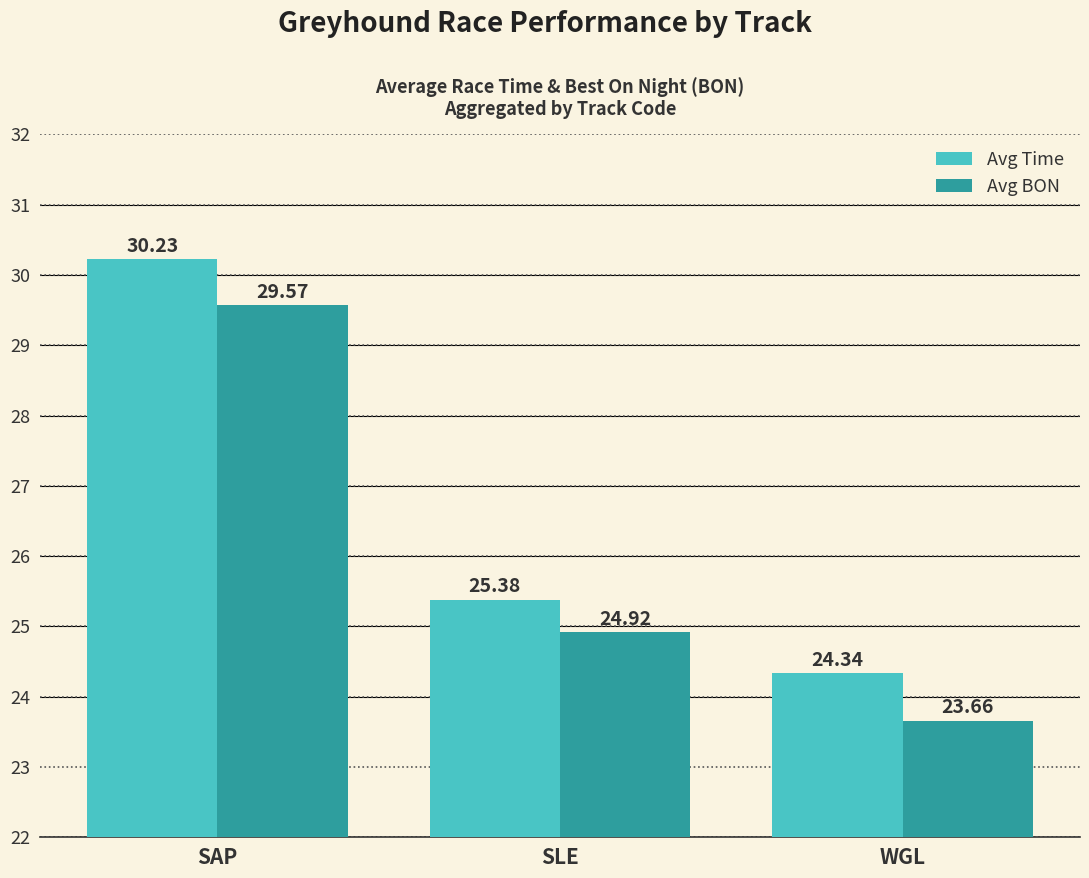

How many values in the Avg BON series are below 24?

1